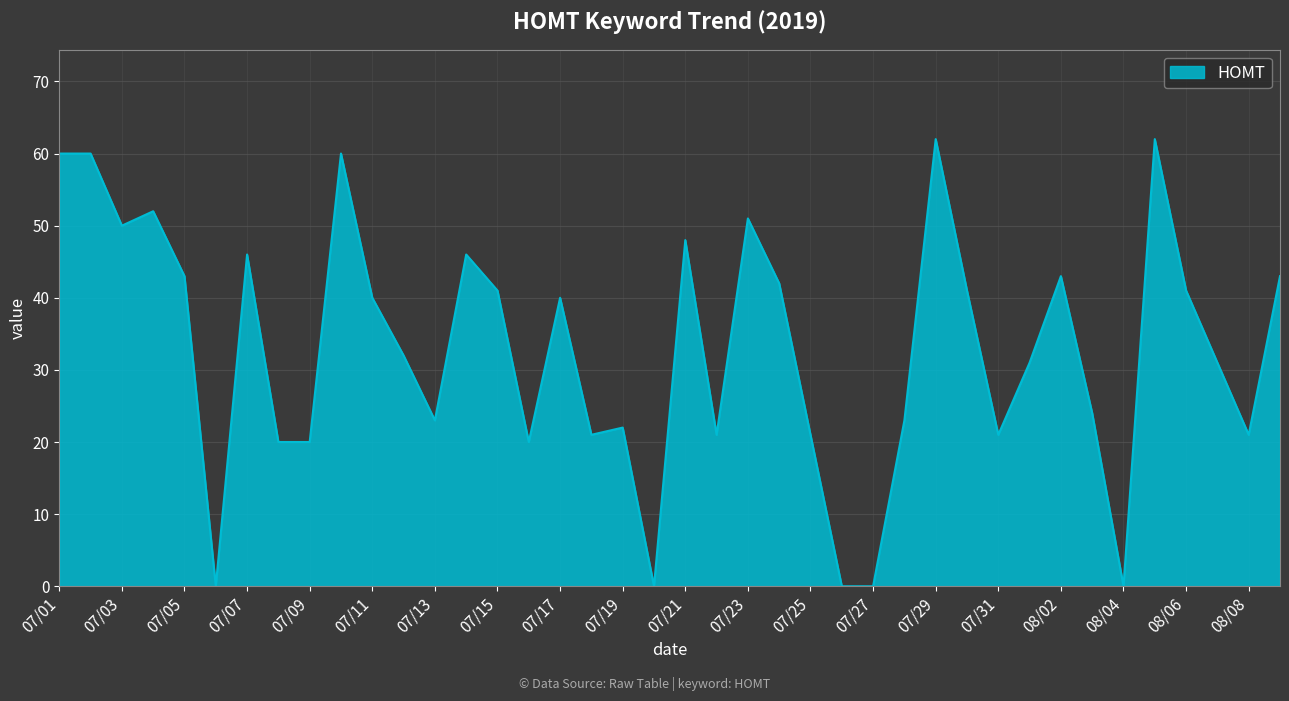

What is the average value?

33